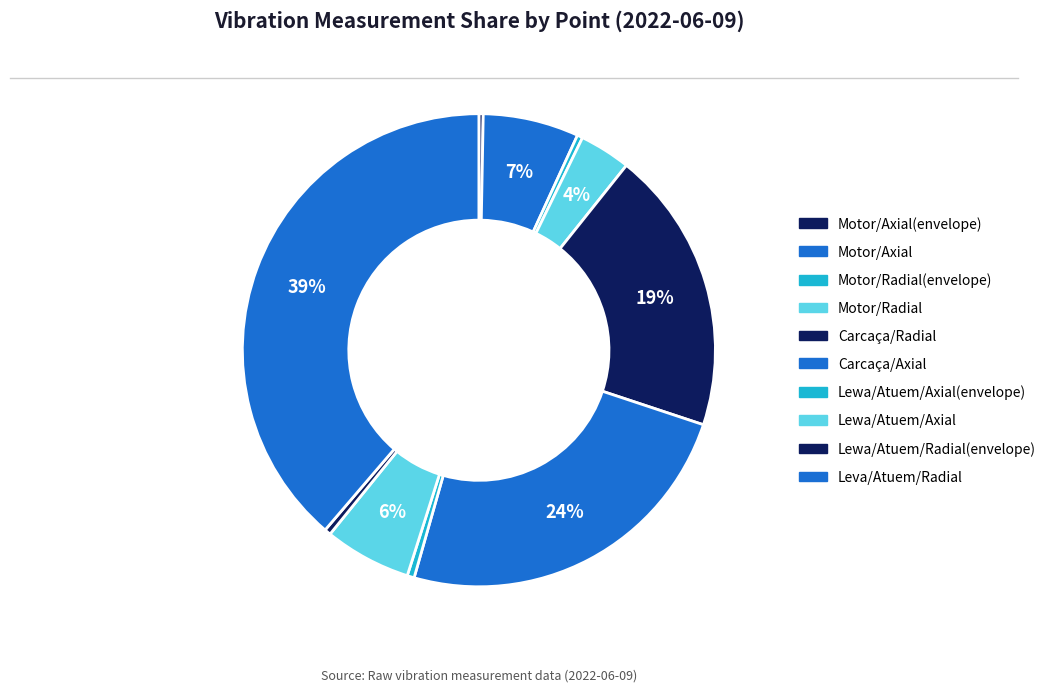

How many segments does this pie chart have?

10